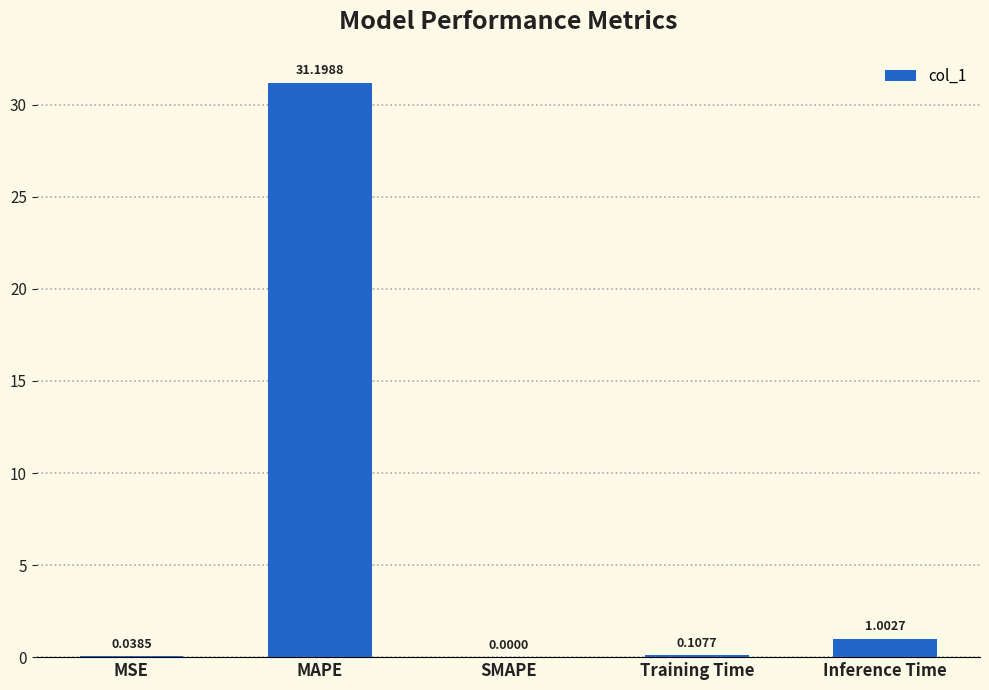

How many data points does each series have?

5